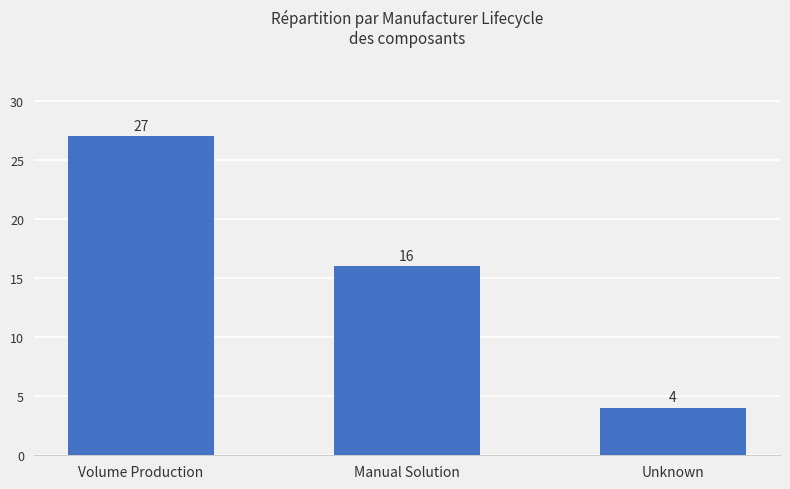

What is the change in value from Volume Production to Unknown?

-23